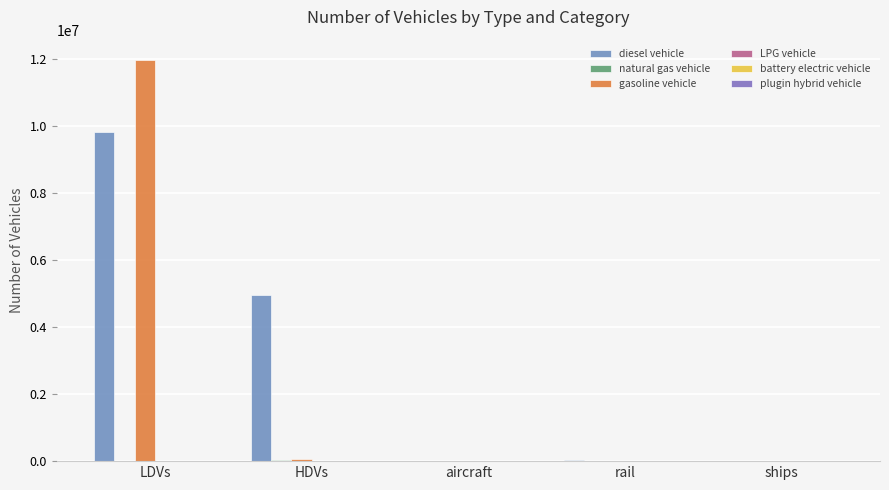

What is the average value of the natural gas vehicle series?

11607.3